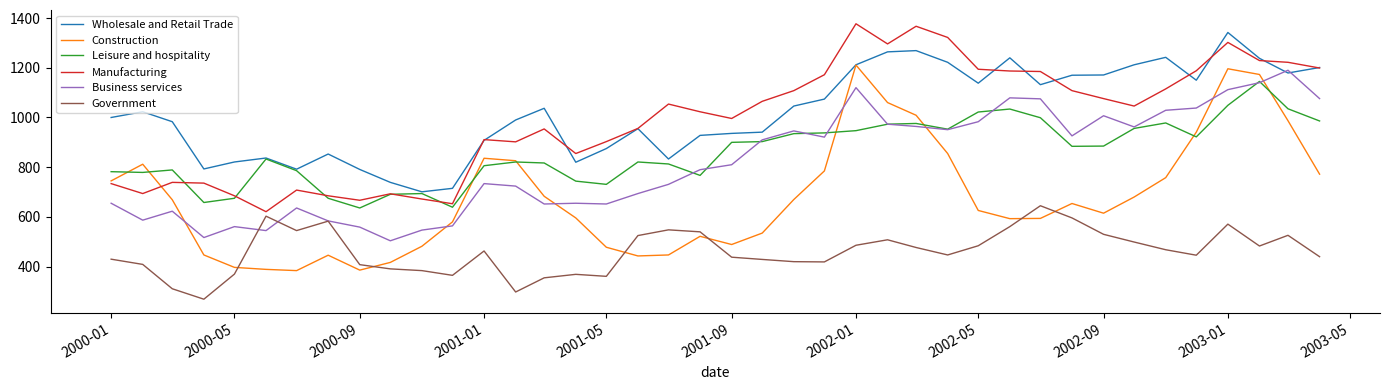

What is the lowest value of the Wholesale and Retail Trade series?

701